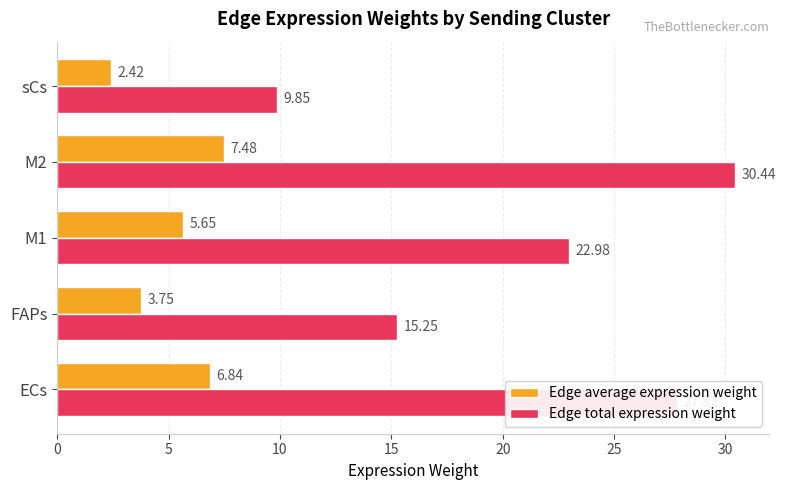

Where is Edge average expression weight nearest to the value 4?

FAPs